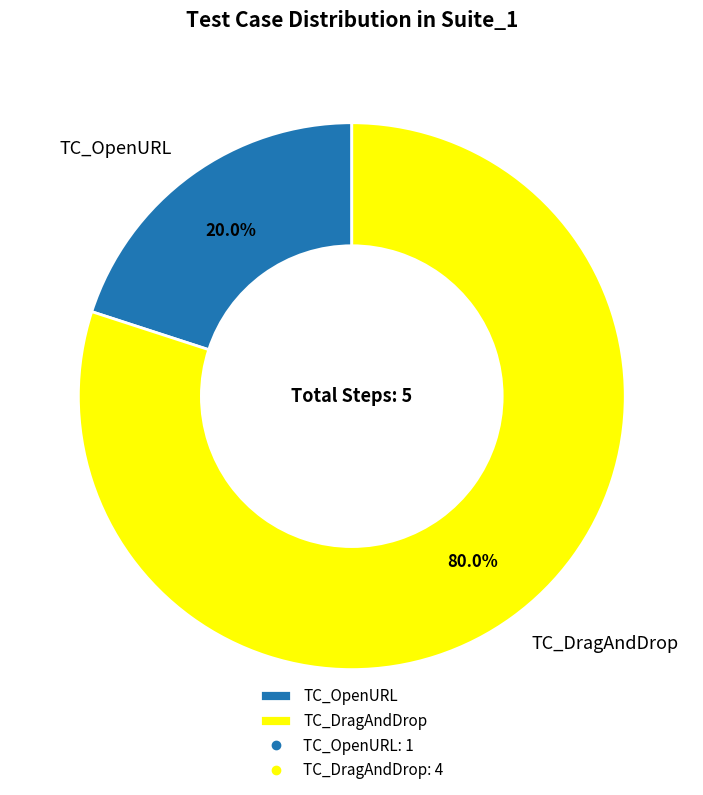

Which category accounts for the majority?

TC_DragAndDrop